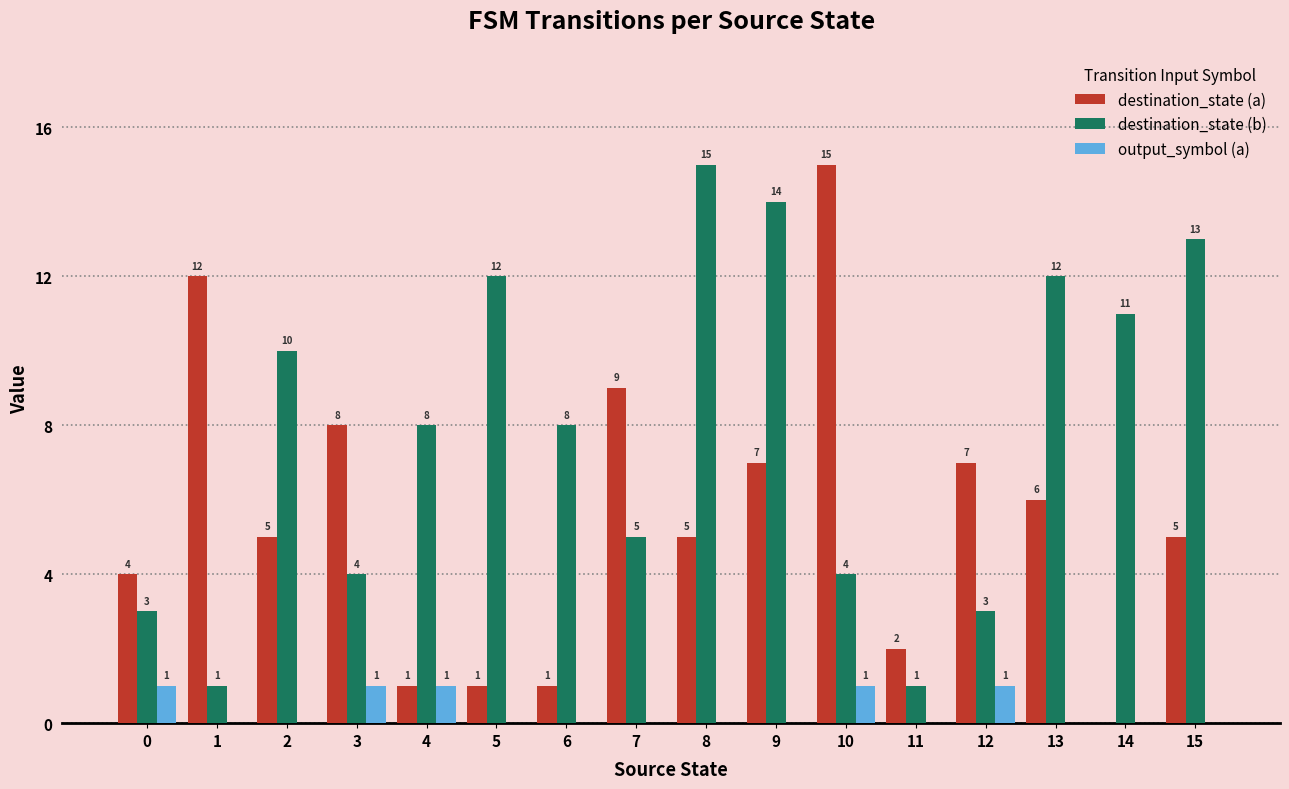

The output_symbol (a) series shows 0 at 7. True or false?

True